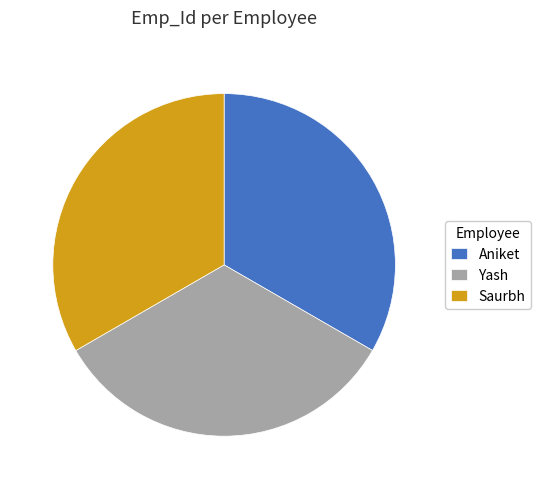

Combined, do Aniket and Saurbh account for over 50%?

Yes